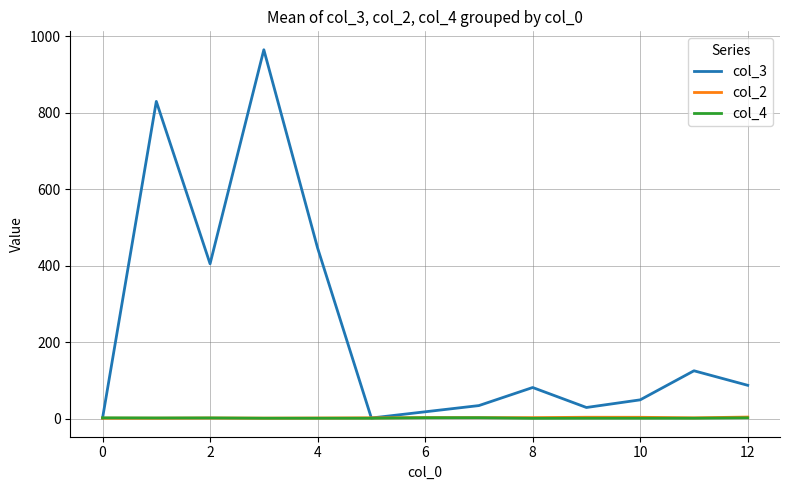

Which series has the largest range (max minus min)?

col_3